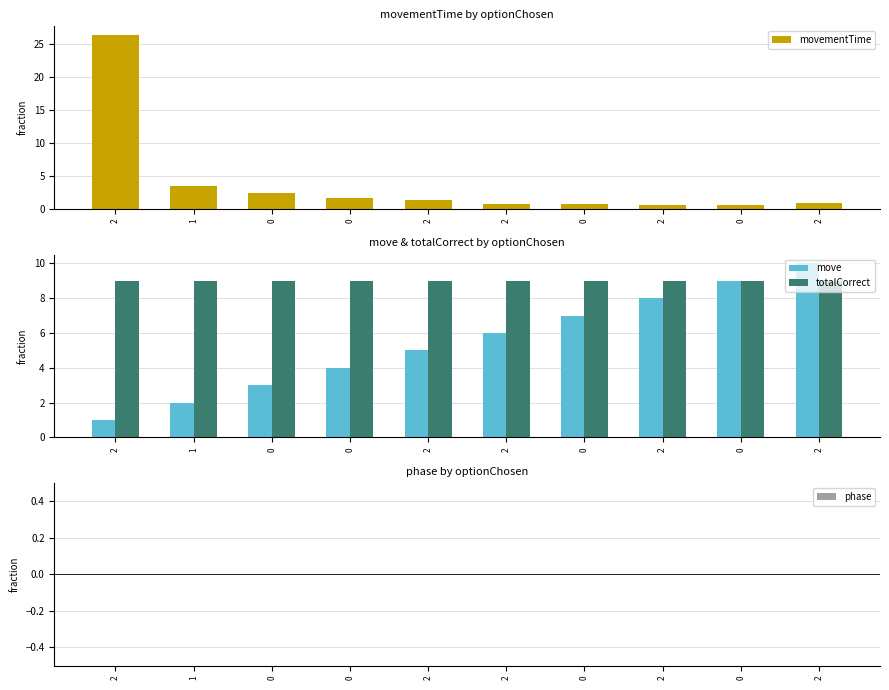

Which has a higher value, 0 or 2?

2